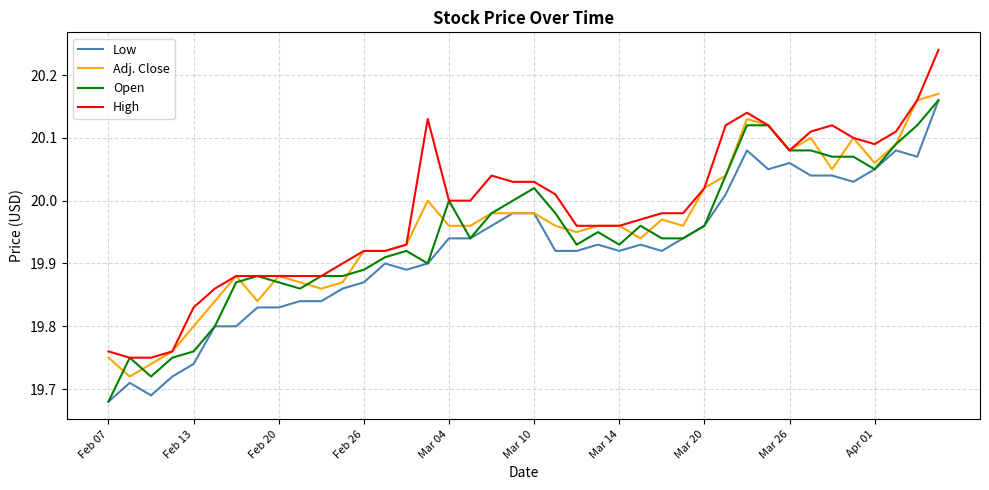

True or false: Low and High intersect in this chart.

False